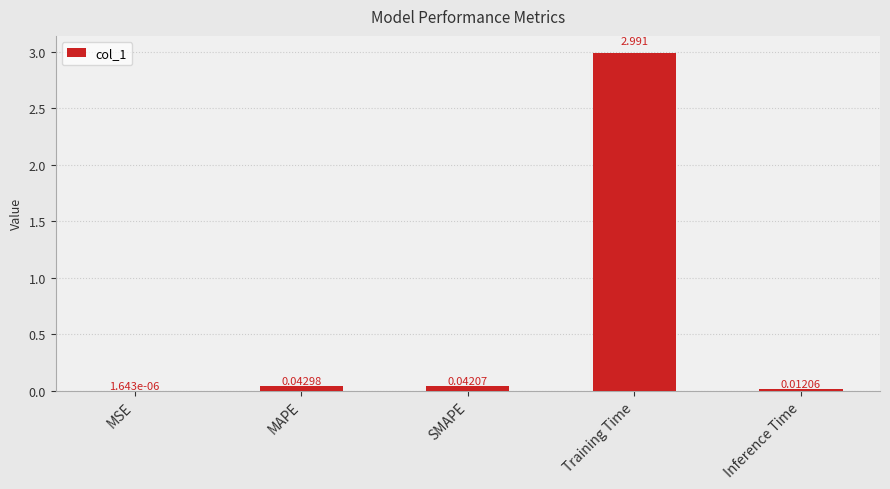

Which has a higher value, SMAPE or MAPE?

MAPE